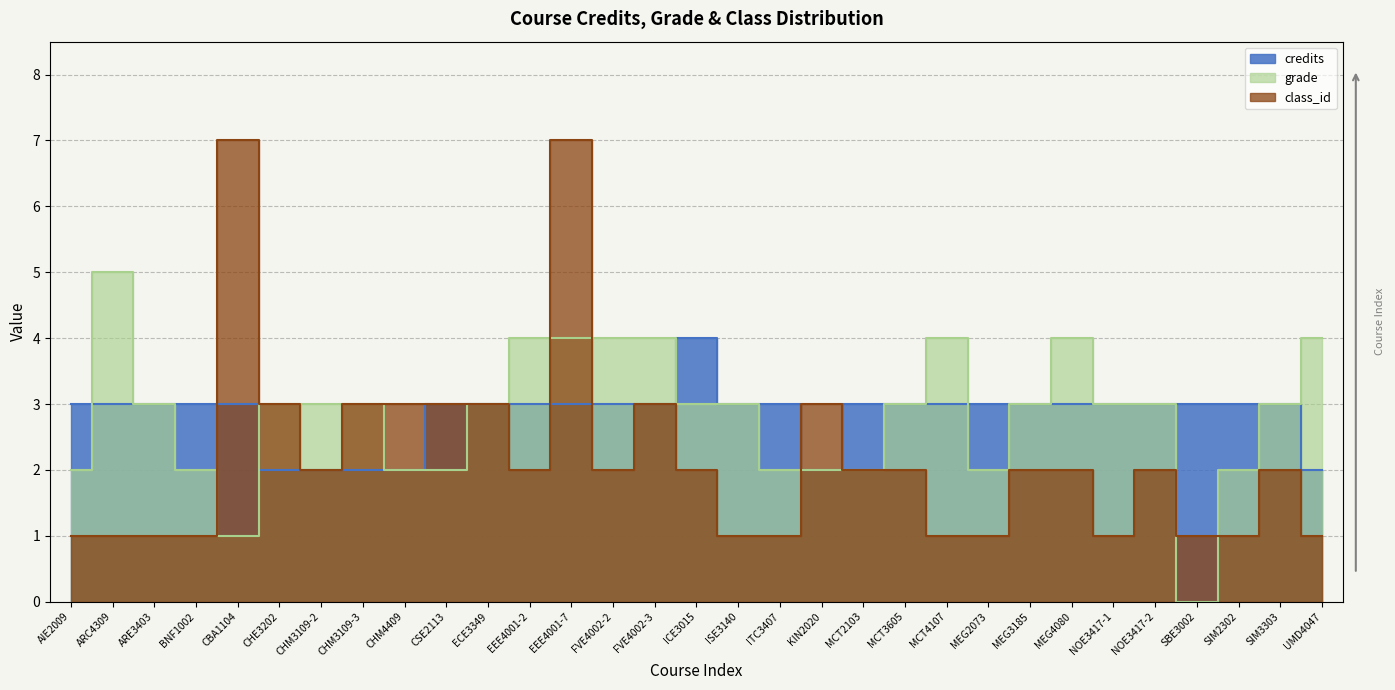

How many intersections are there between class_id and credits?

5